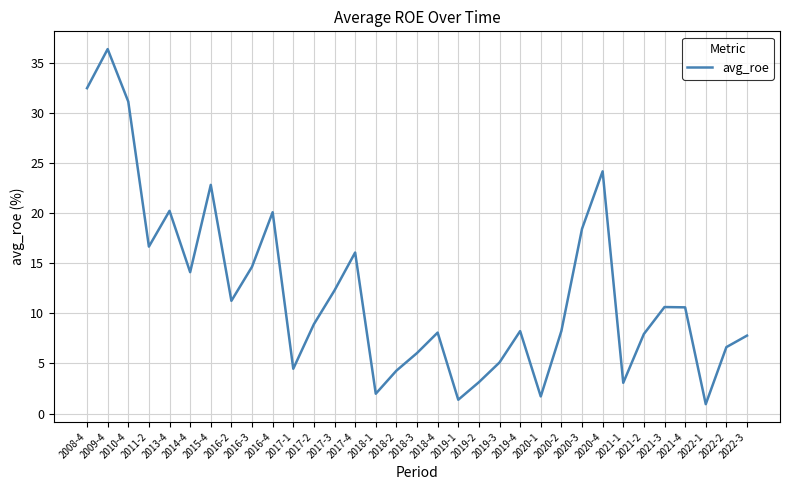

What is the difference between the maximum and minimum values?

35.4